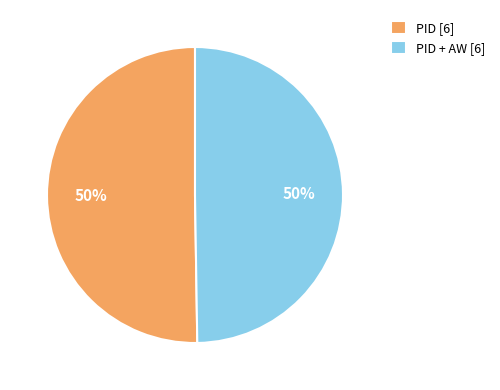

How many slices are in this pie chart?

2